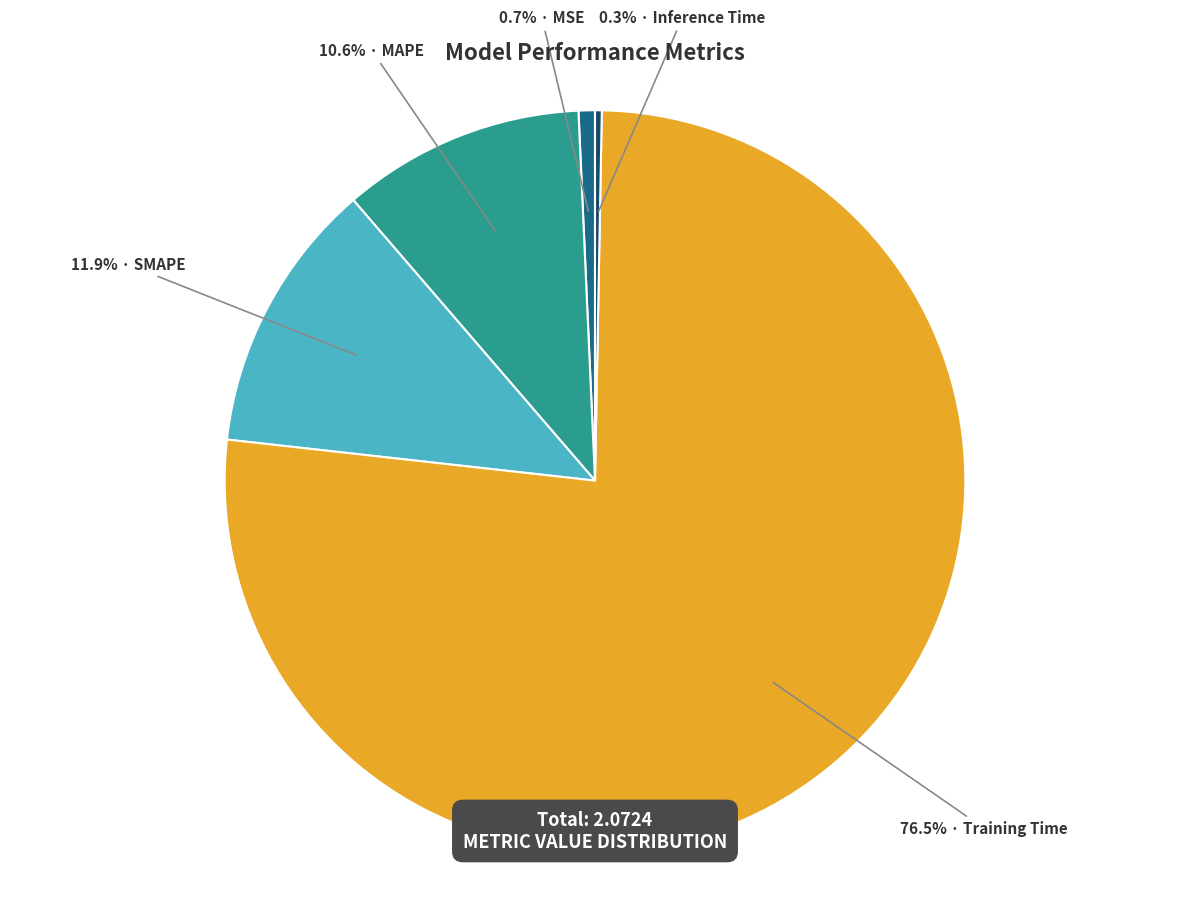

Is there any slice that represents more than half of the pie?

Yes